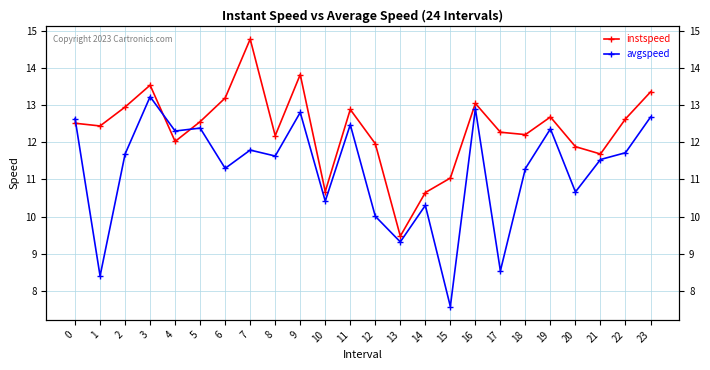

Rank the categories by instspeed value from highest to lowest.

7, 9, 3, 23, 6, 16, 2, 11, 19, 22, 5, 0, 1, 17, 18, 8, 4, 12, 20, 21, 15, 10, 14, 13